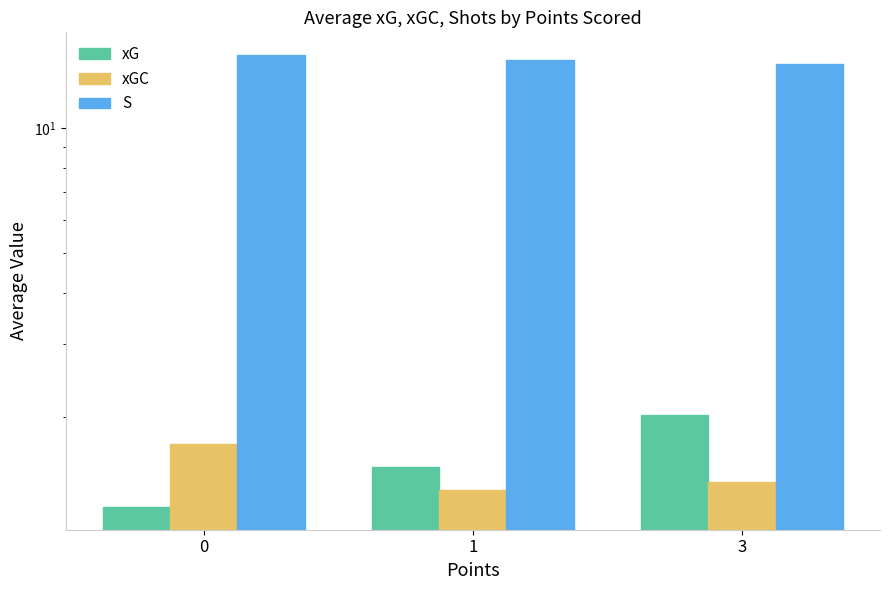

Which has a higher value, 0 or 3?

3